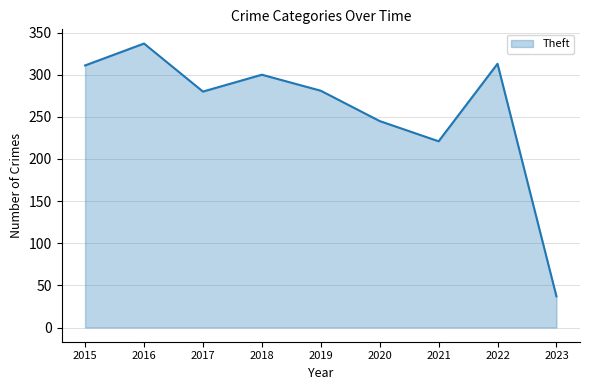

What is the minimum value shown in the chart?

37